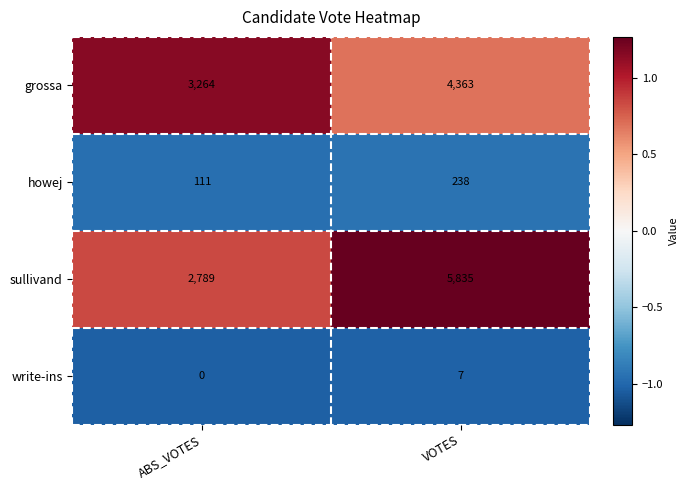

What is the smallest value displayed?

0